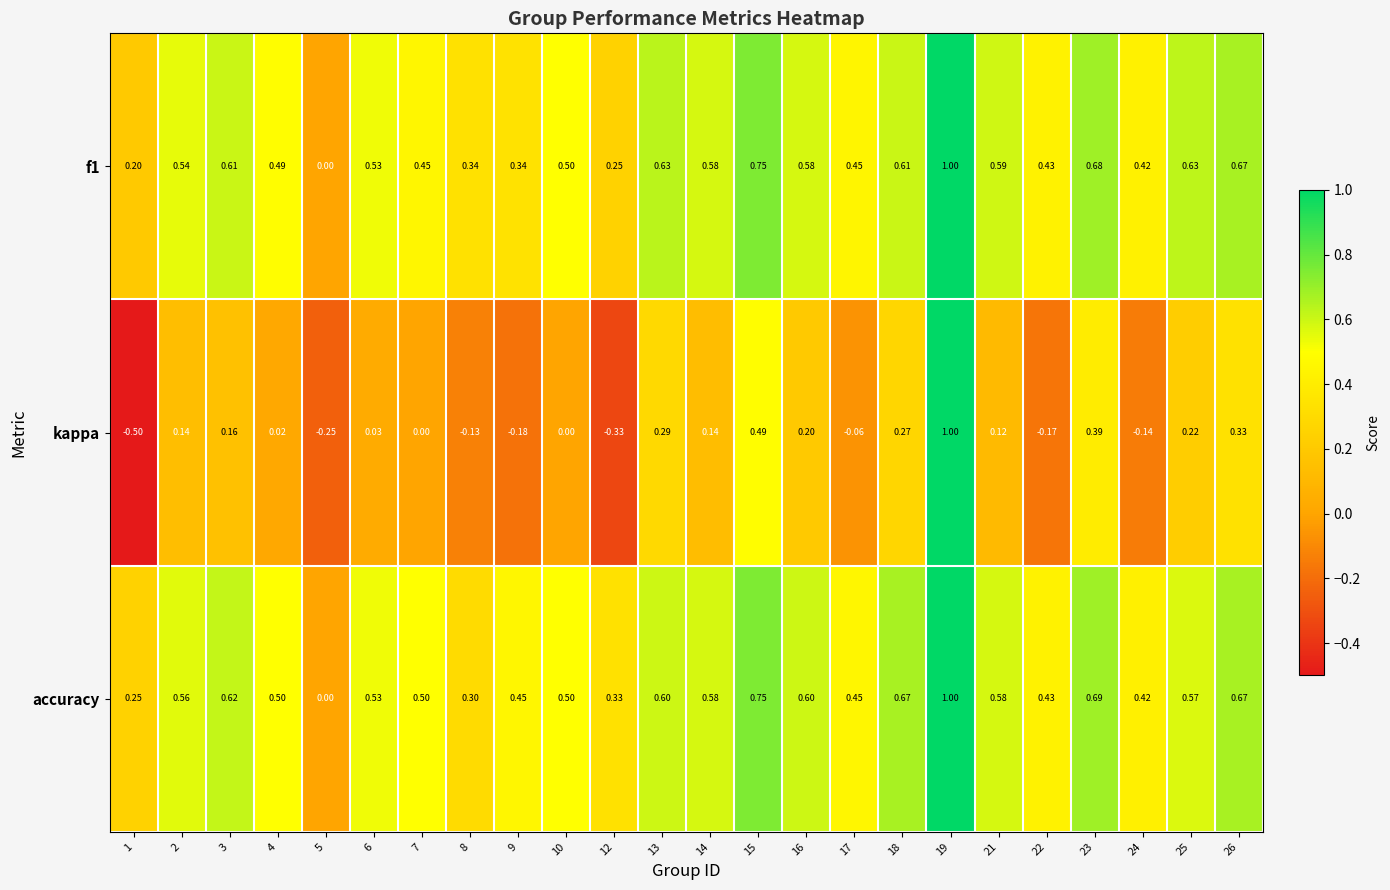

Which series has the largest total across all categories?

accuracy